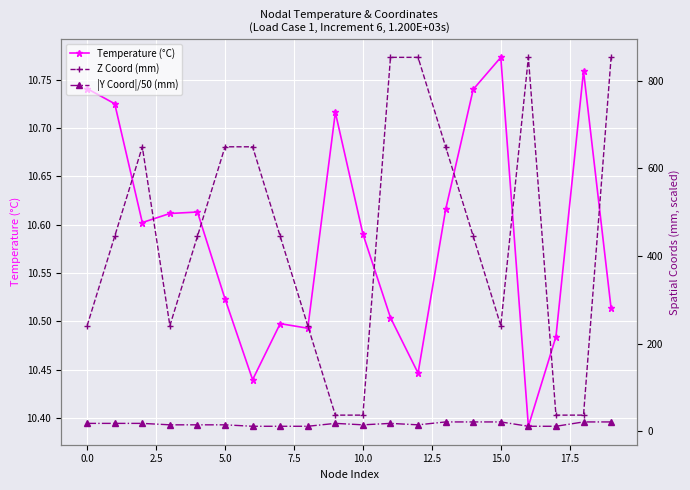

True or false: Z Coord (mm) and |Y Coord|/50 (mm) cross at least once.

False